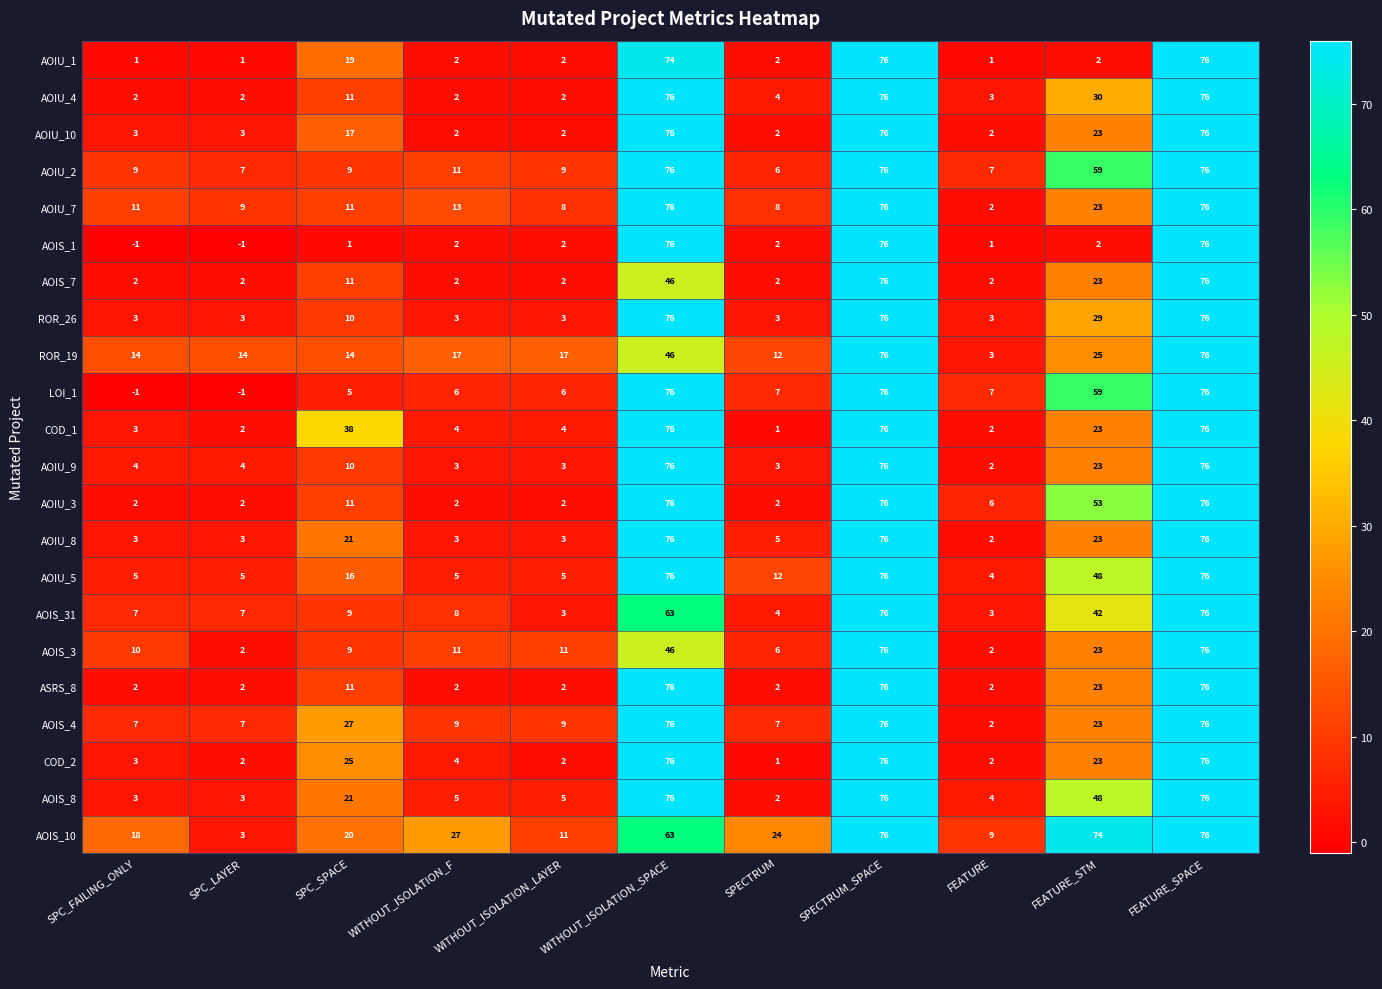

What is the greatest value displayed?

76